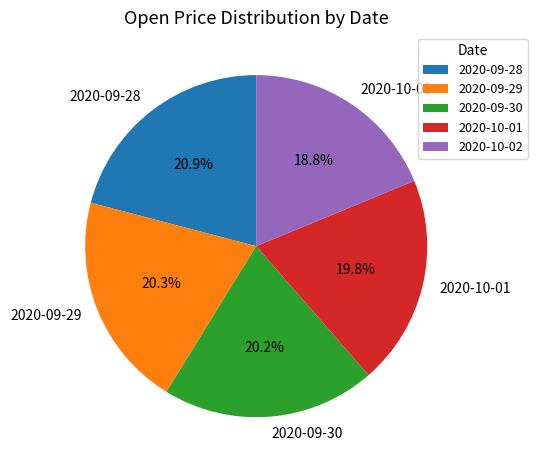

Does any single category account for the majority?

No